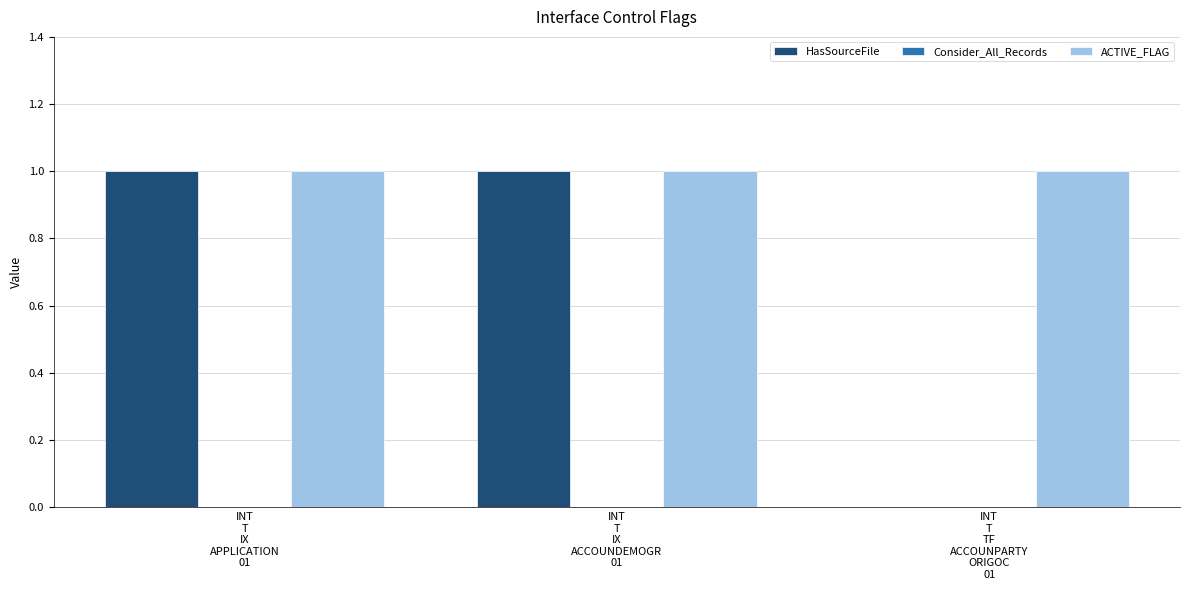

Between INT
T
IX
ACCOUNDEMOGR
01 and INT
T
TF
ACCOUNPARTY
ORIGOC
01, which series saw the biggest shift?

HasSourceFile